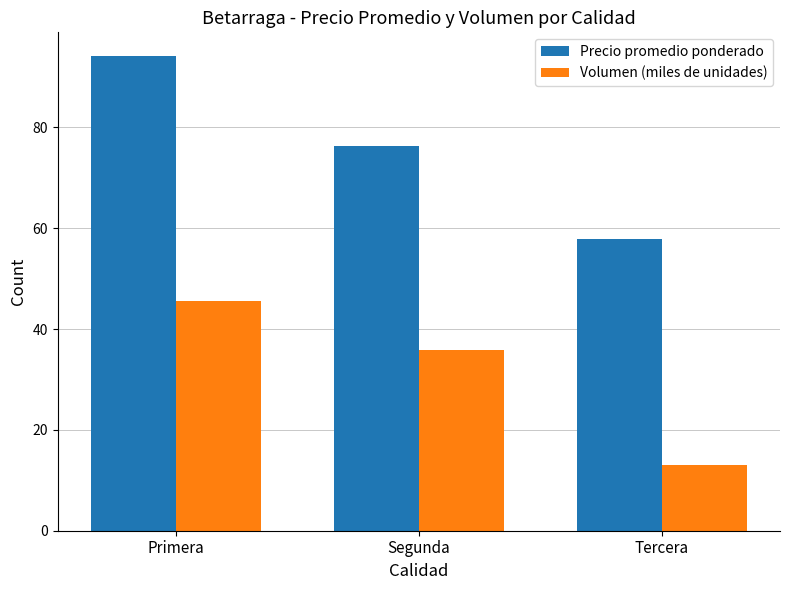

How many distinct data groups are displayed?

2